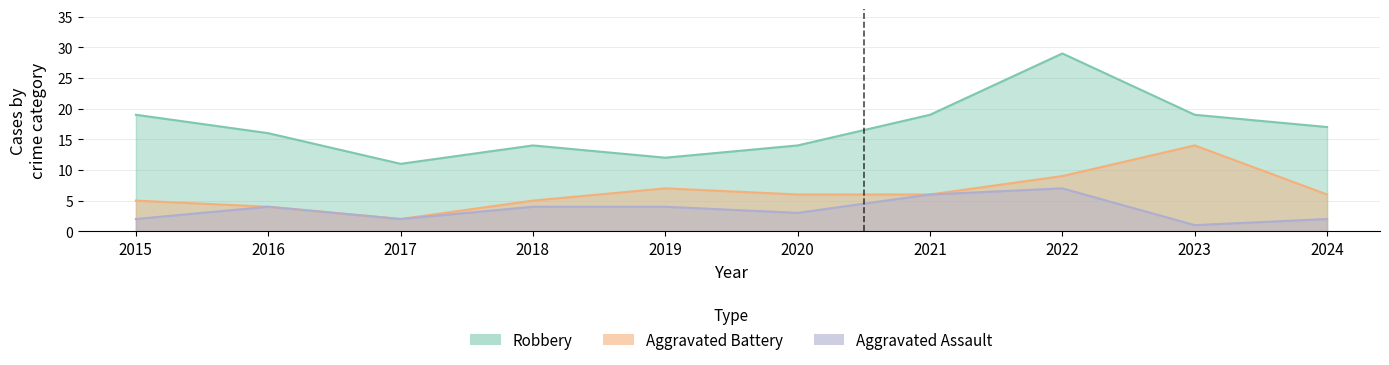

Which series has the largest total across all categories?

Robbery